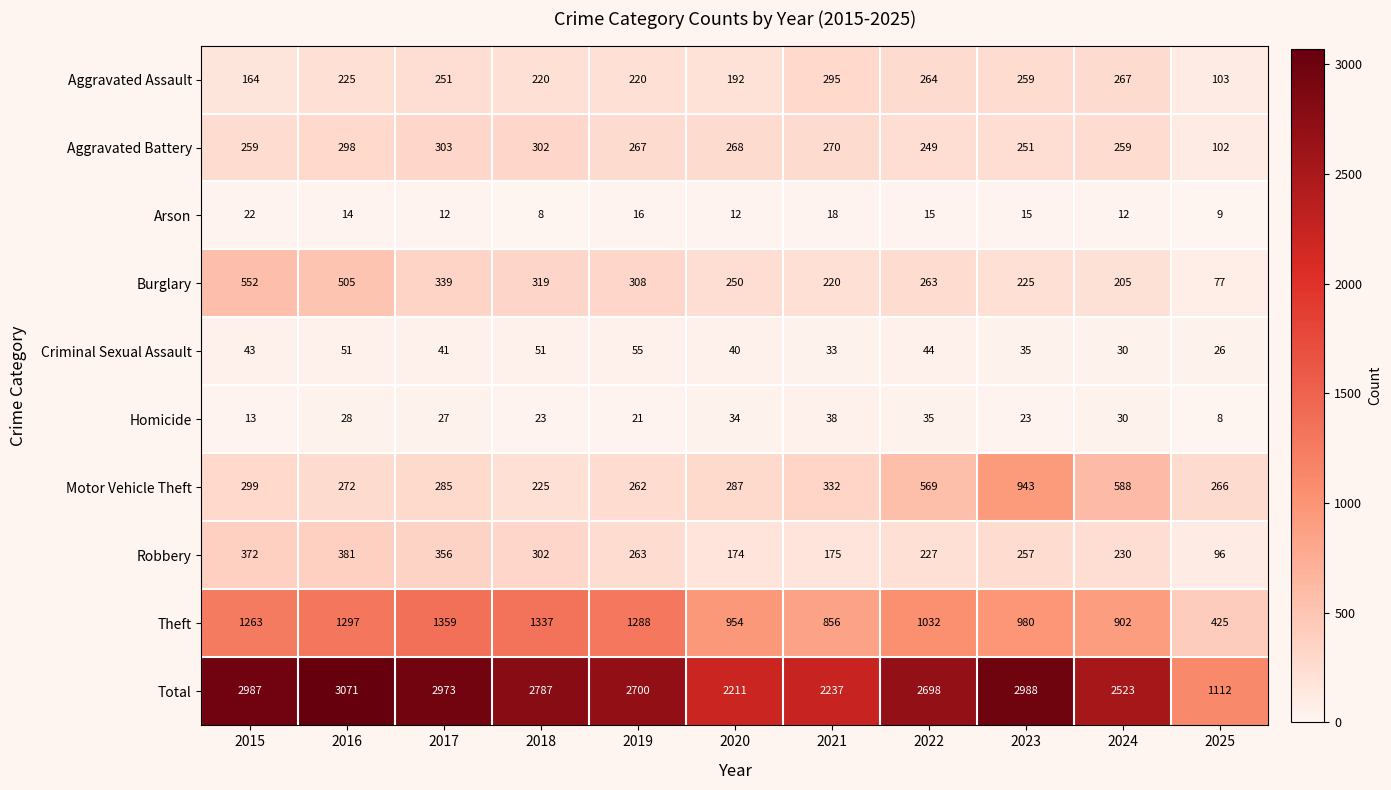

Where is Criminal Sexual Assault nearest to the value 40?

2020